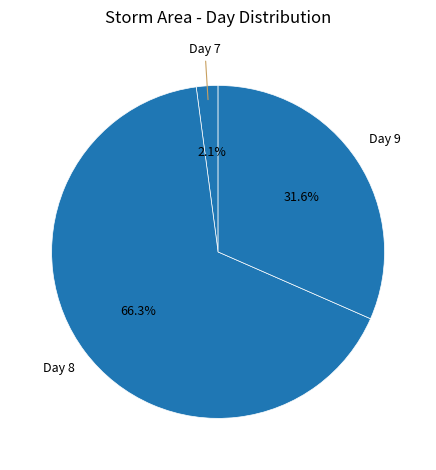

Count the number of slices in the pie.

3